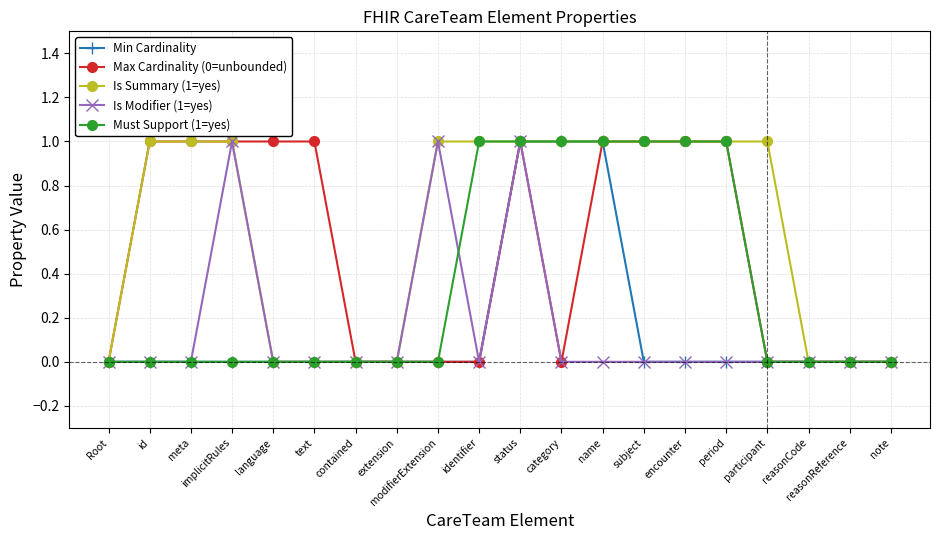

Reading left to right, what are all the values shown in this chart?

Min Cardinality: 0	0	0	0	0	0	0	0	0	0	1	1	1	0	0	0	0	0	0	0
Max Cardinality (0=unbounded): 0	1	1	1	1	1	0	0	0	0	1	0	1	1	1	1	0	0	0	0
Is Summary (1=yes): 0	1	1	1	0	0	0	0	1	1	1	1	1	1	1	1	1	0	0	0
Is Modifier (1=yes): 0	0	0	1	0	0	0	0	1	0	1	0	0	0	0	0	0	0	0	0
Must Support (1=yes): 0	0	0	0	0	0	0	0	0	1	1	1	1	1	1	1	0	0	0	0